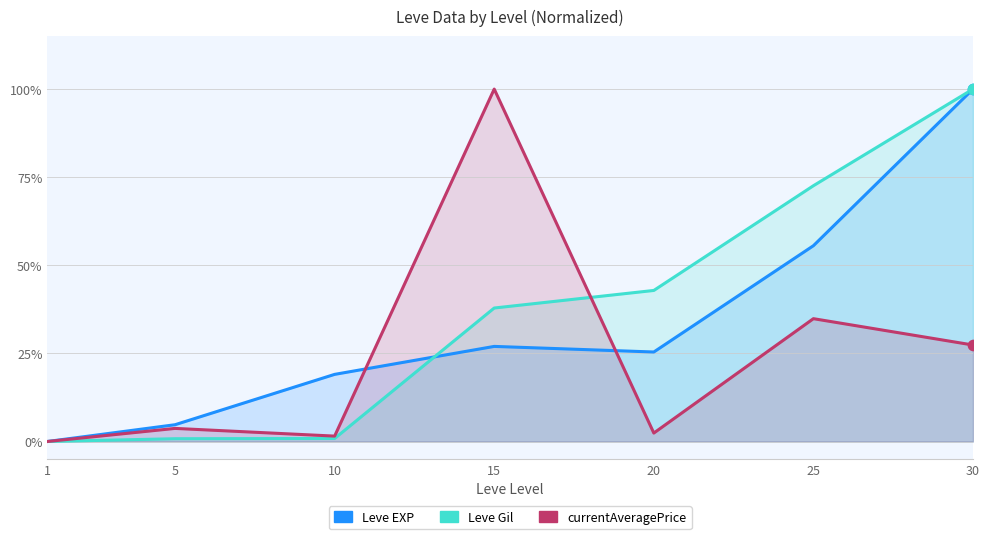

What are all the series names shown in the legend?

Leve EXP, Leve Gil, currentAveragePrice